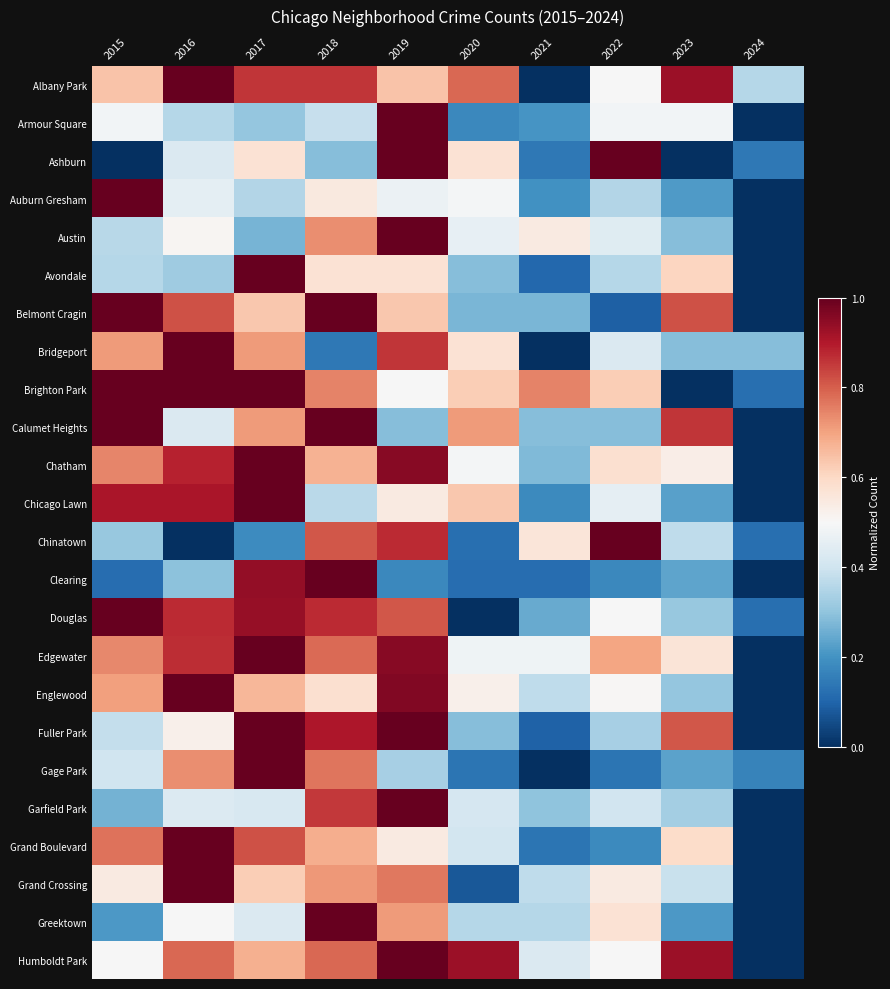

Which series changed the most between 2017 and 2020?

Douglas